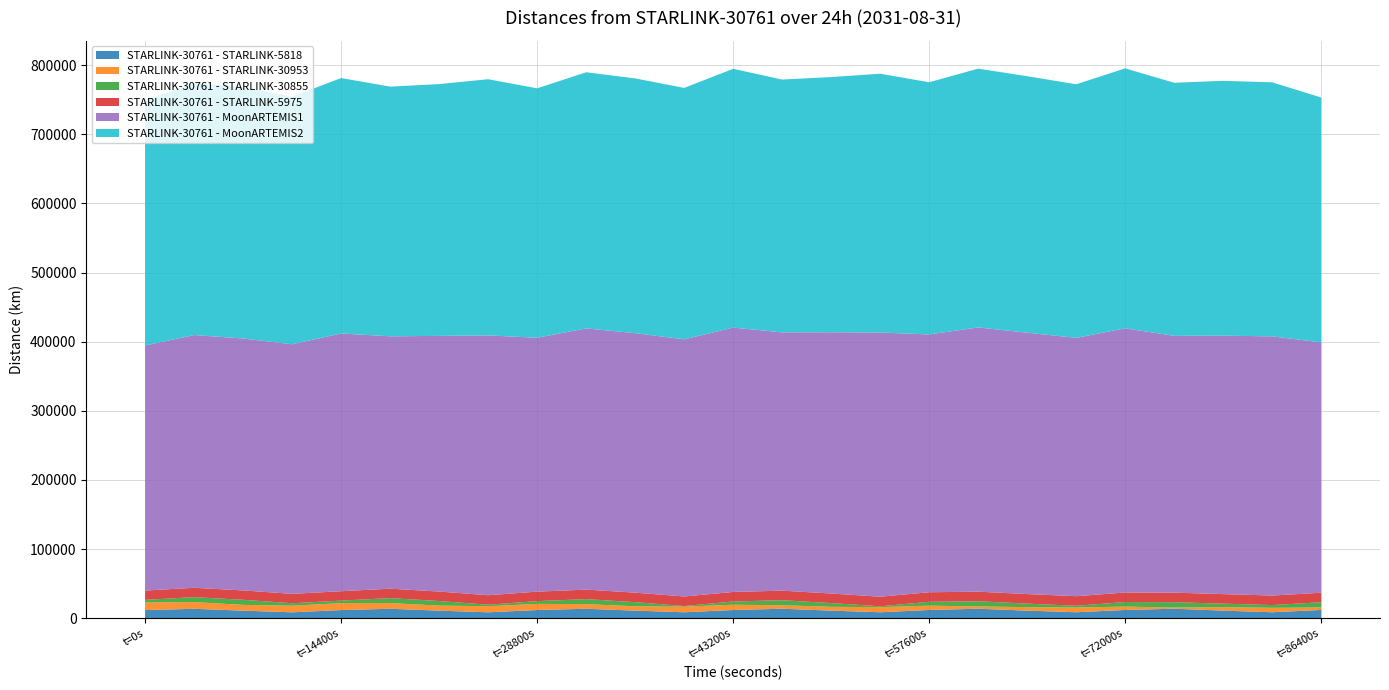

Reading left to right, list all the values displayed in this chart.

STARLINK-30761 - STARLINK-5818: 11799.2	13671.4	10989.8	8588.0	11843.3	13699.5	11011.3	8606.0	11886.2	13728.6	11014.5	8644.0	11924.3	13750.6	11028.0	8654.0	11959.9	13773.5	11024.6	8682.6	11991.9	13789.6	11030.2	8684.5	12020.3
STARLINK-30761 - STARLINK-30953: 10996.2	9731.7	8386.6	9507.5	10032.2	8283.8	7315.2	8805.8	8895.1	6722.3	6294.1	8110.6	7634.3	5013.9	5521.2	7431.7	6262.3	3301.5	5072.5	6835.7	4896.5	1691.2	5097.3	6381.8	3659.7
STARLINK-30761 - STARLINK-30855: 3789.4	7153.9	7313.3	3611.2	3619.7	7141.2	6601.8	2187.5	3971.2	7204.8	5945.0	931.6	4679.9	7334.3	5395.9	1215.1	5569.5	7517.5	5060.3	2543.7	6540.5	7746.0	4978.2	4000.3	7491.9
STARLINK-30761 - STARLINK-5975: 13456.0	13501.2	13548.3	13582.0	13621.2	13655.4	13684.3	13716.8	13738.5	13761.4	13785.7	13799.0	13814.2	13827.1	13835.1	13842.7	13843.9	13845.1	13845.2	13838.0	13829.8	13820.6	13807.6	13790.6	13770.9
STARLINK-30761 - MoonARTEMIS1: 354551.1	365591.2	364412.0	361026.7	372817.9	365026.0	369844.7	375833.2	367248.7	377853.1	375334.4	371971.4	382359.7	373605.9	377909.2	382190.3	372885.4	382254.1	378013.6	373697.5	382086.9	371453.5	373834.3	374901.6	362037.6
STARLINK-30761 - MoonARTEMIS2: 354828.7	364709.2	363415.7	358122.4	369477.7	361170.4	364180.2	370546.7	360766.2	370504.7	368497.1	363688.1	374354.2	365682.2	369110.6	374330.5	364765.7	374315.2	371037.8	366756.5	376054.1	366054.8	368598.1	367458.9	354248.9